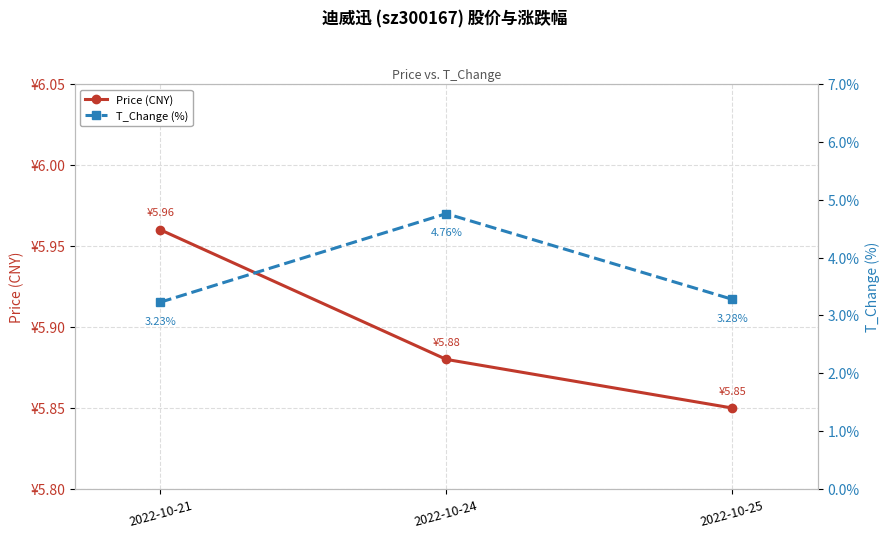

The value of Price (CNY) at 2022-10-21 is 3.8. True or false?

False